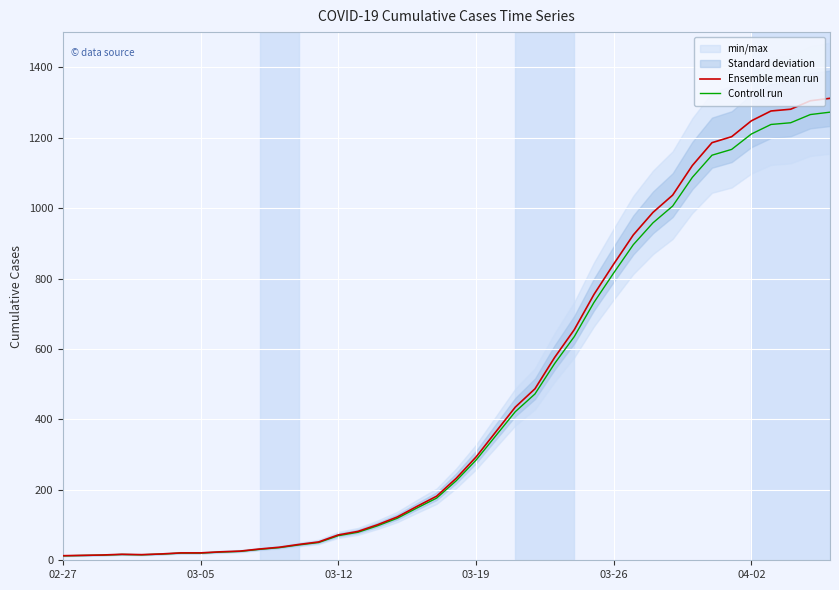

What is the highest value of the Ensemble mean run series?

1312.0